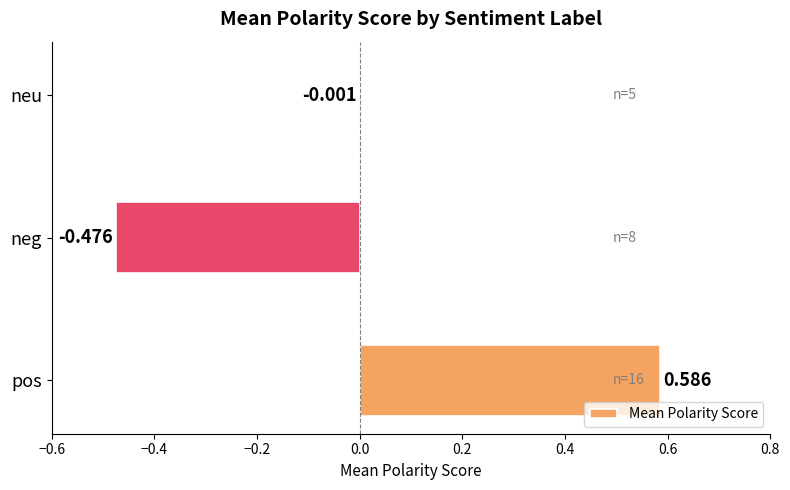

Between neu and pos, which is larger?

pos